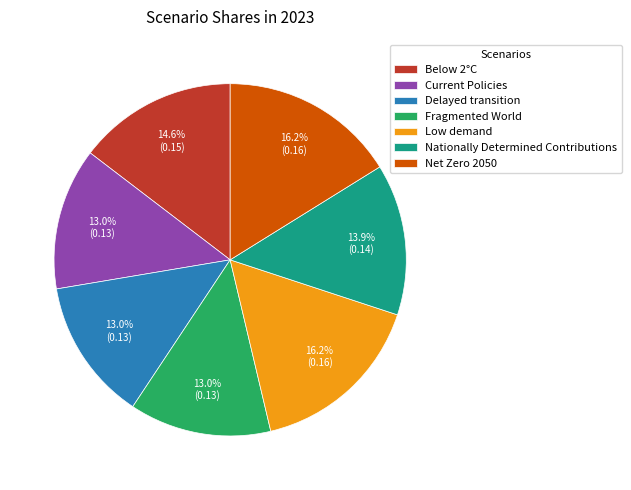

True or false: Low demand accounts for 30% of the total.

False